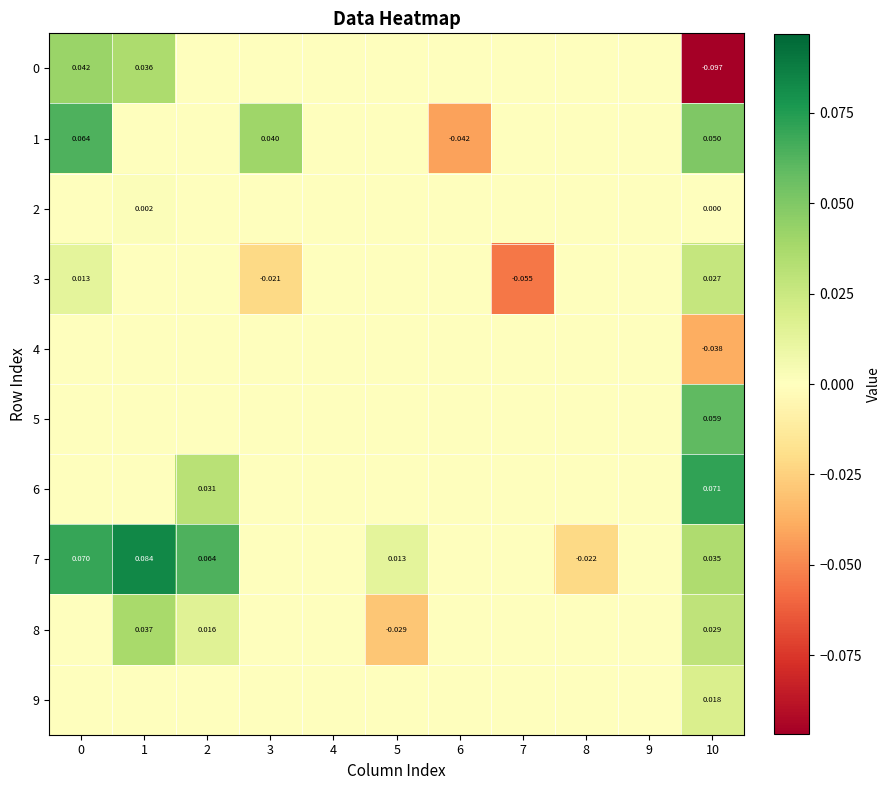

List the labels in order of 2 value, largest first.

1, 10, 0, 2, 3, 4, 5, 6, 7, 8, 9